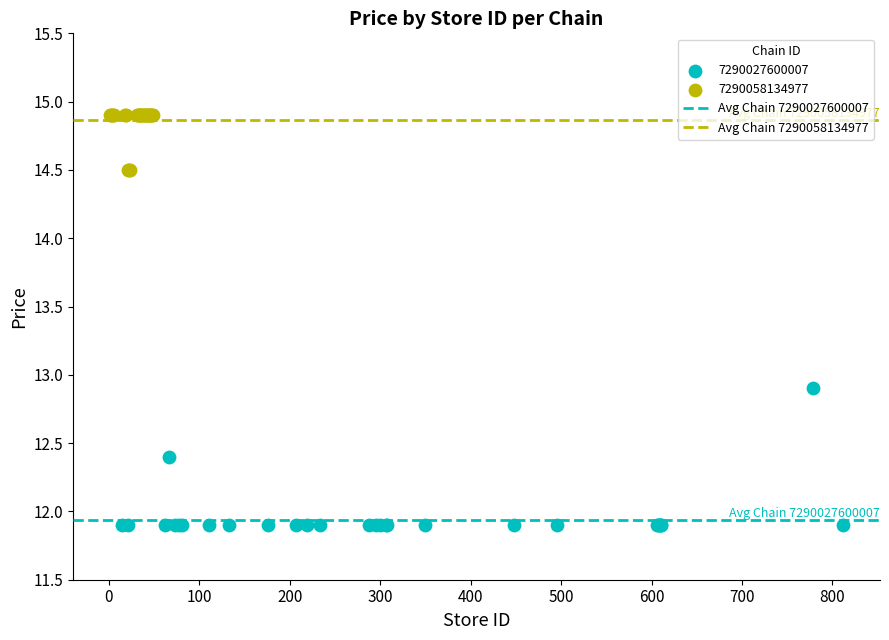

Which series has the largest Y range (max minus min)?

7290027600007